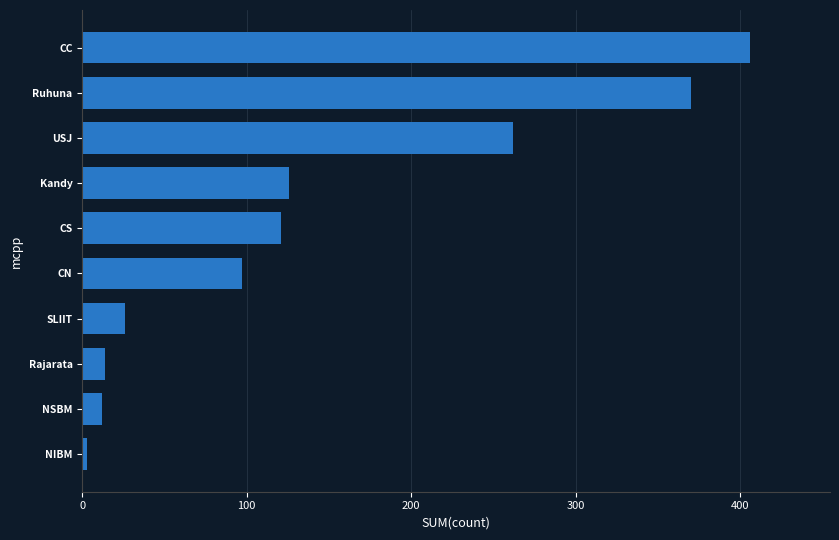

True or false: the data shows 262 at USJ.

True